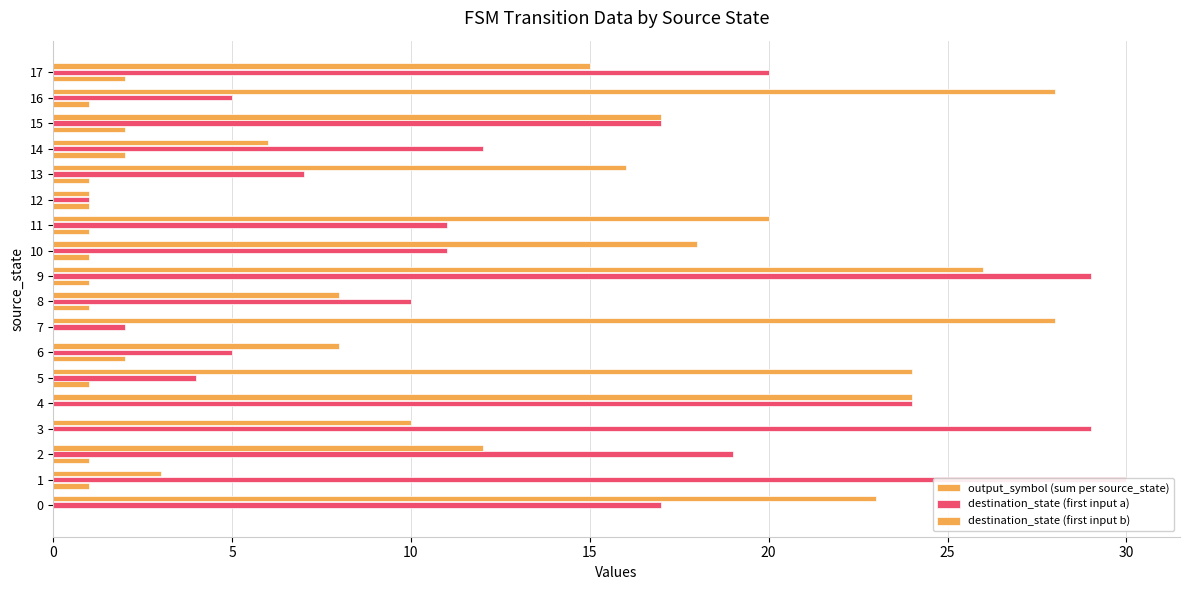

What is the value of the destination_state (first input a) bar at the 7th from the left?

5